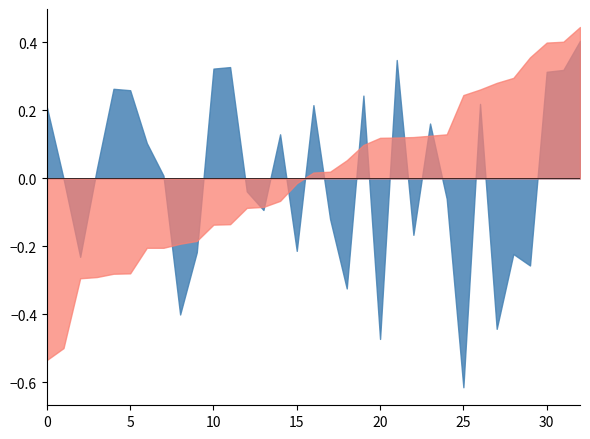

Rank the series by their average value, from highest to lowest.

long, lat